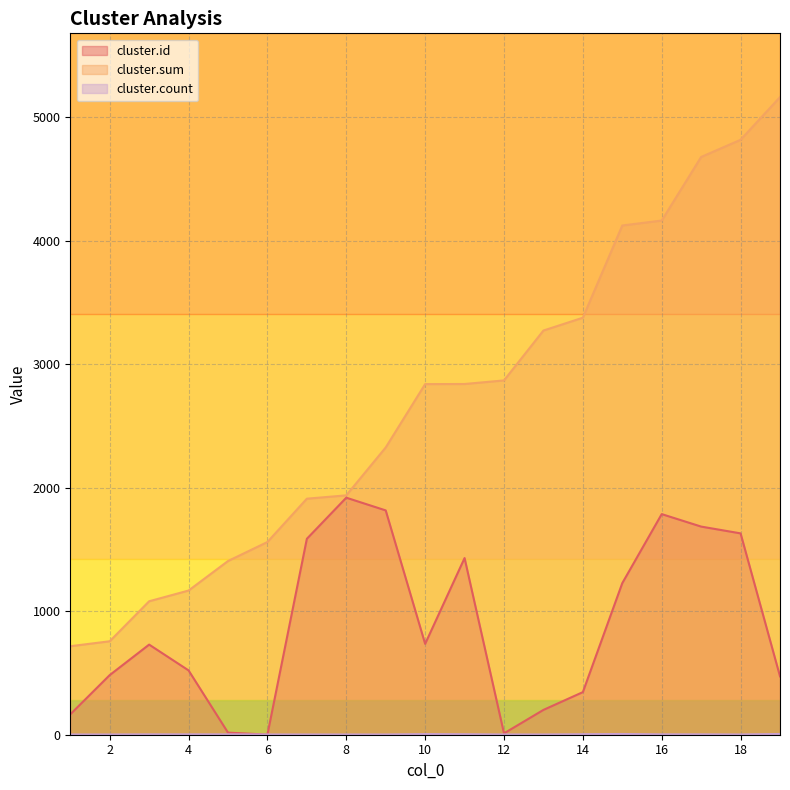

Which category has the highest value across all series?

19